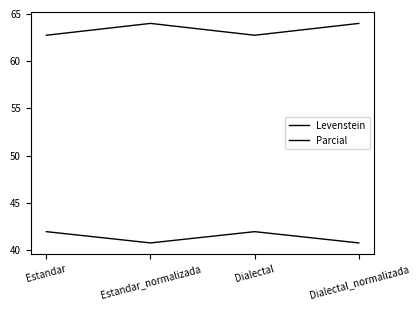

How many lines are shown in the chart?

2